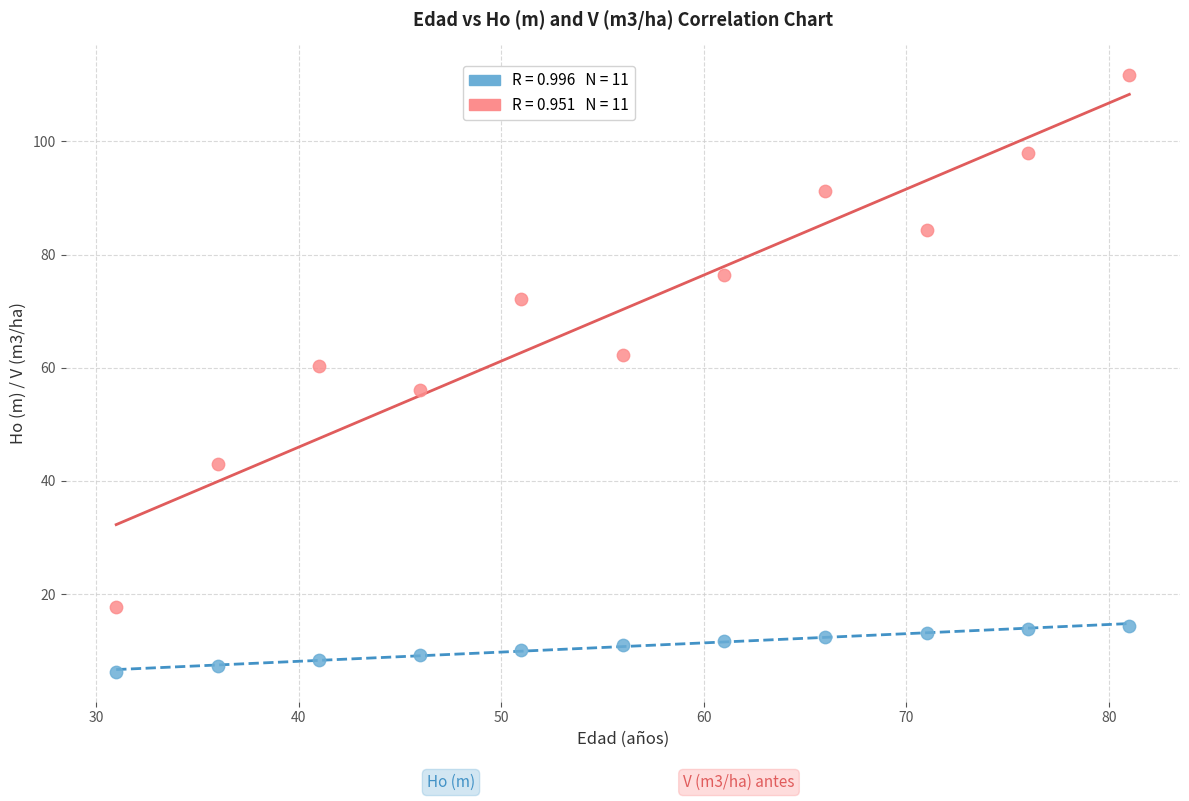

Across all data points, what is the range of X values (max minus min)?

50.0